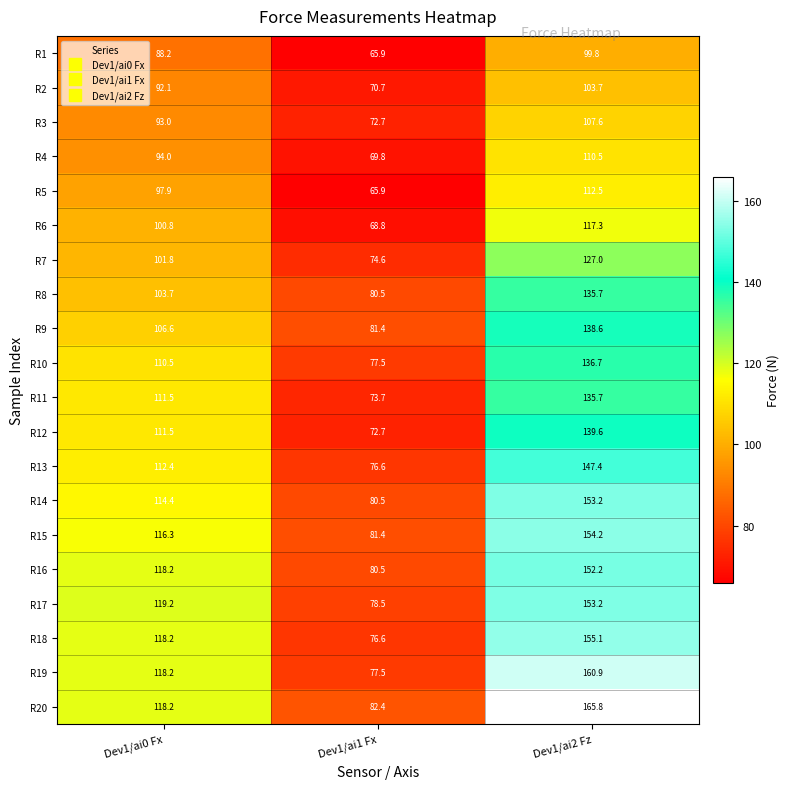

What is the average value of the R12 series?

107.9